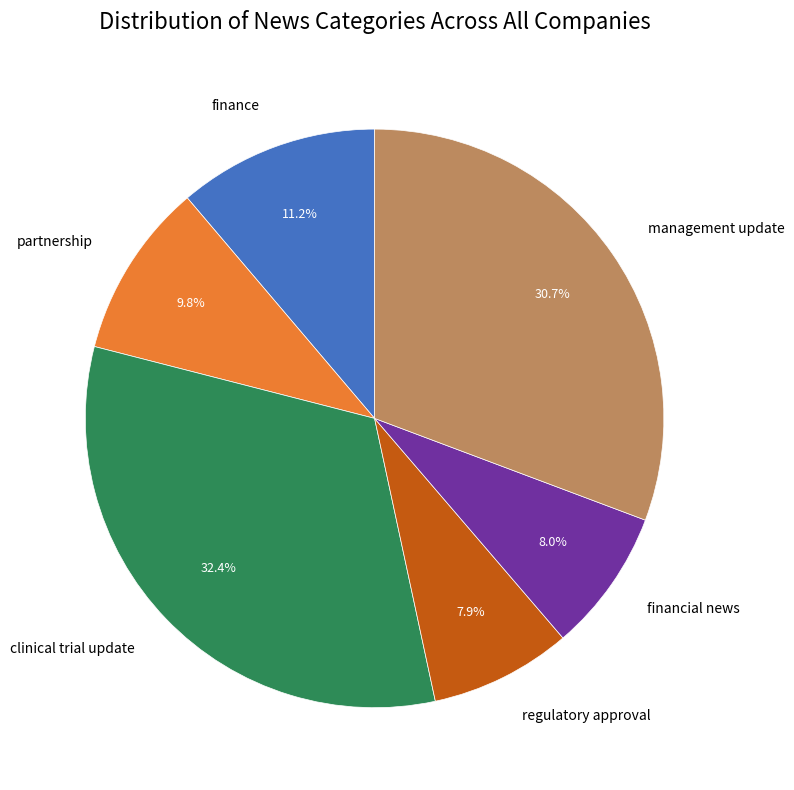

What portion of the pie excludes clinical trial update?

67.6%